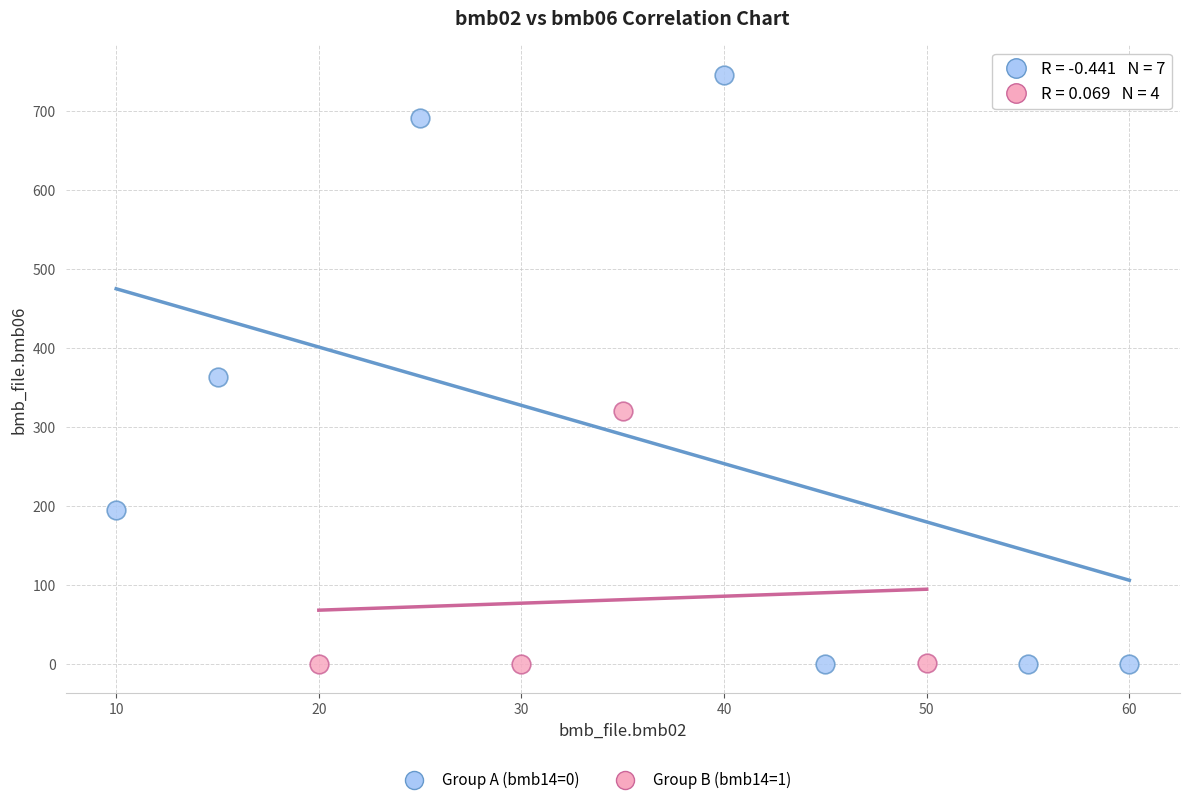

Which series reaches the maximum Y coordinate?

Group A (bmb14=0)